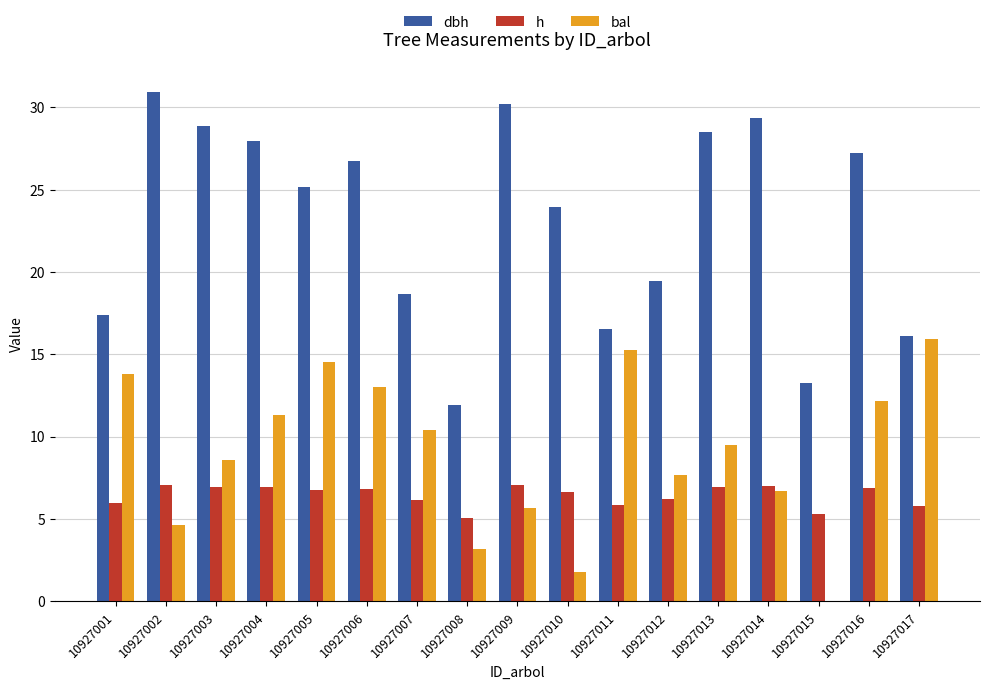

What is the sum of the bal values at 10927017 and 10927012?

23.6